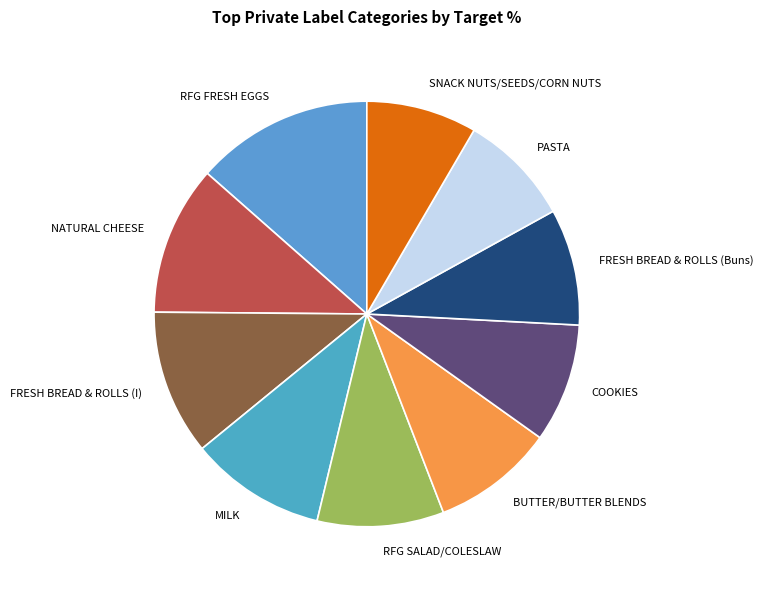

The RFG SALAD/COLESLAW slice represents 10% of the pie. True or false?

True